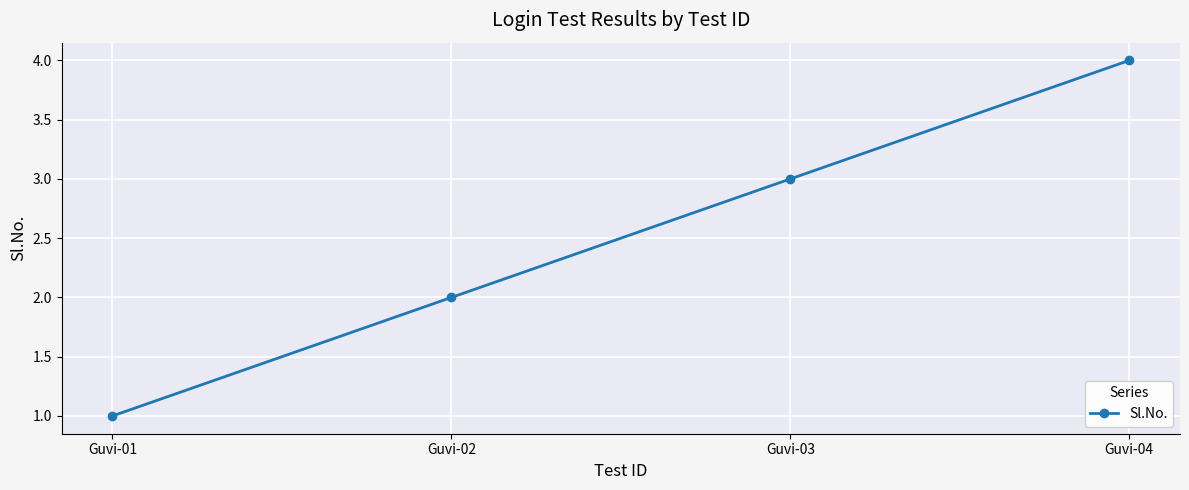

What is the sum of the values at Guvi-02 and Guvi-04?

6